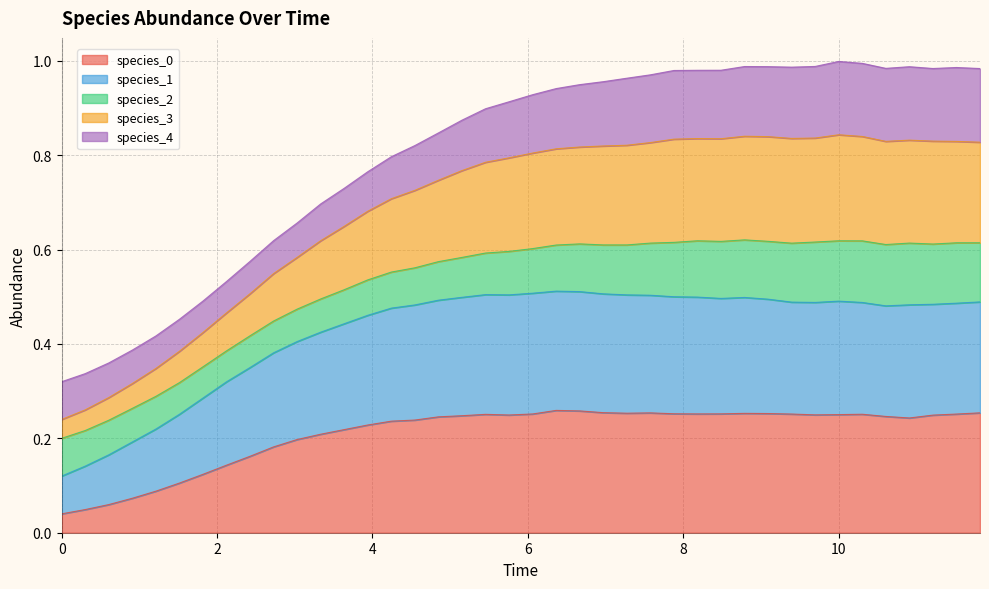

What is the maximum value shown in the chart?

1.0